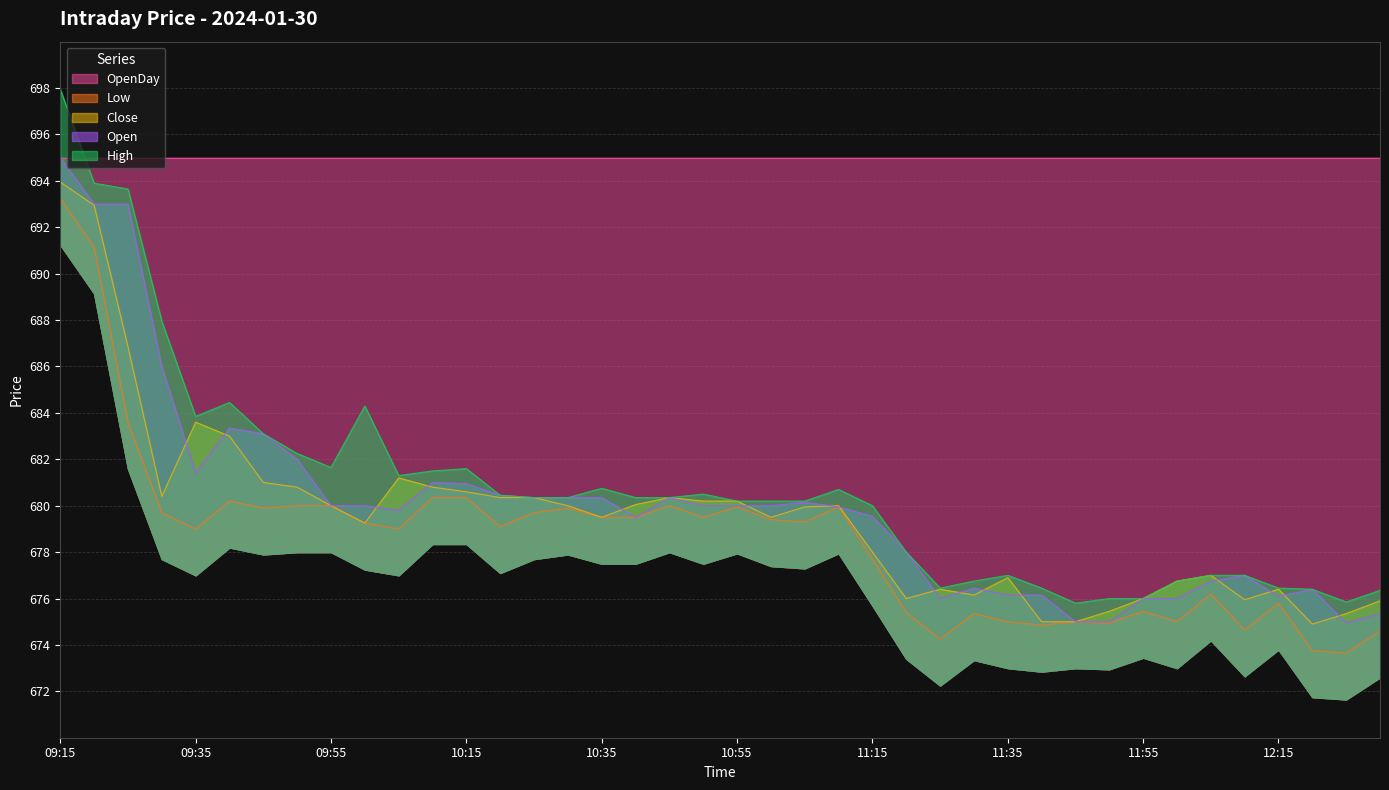

What is the label of the 16th point from the right?

11:15